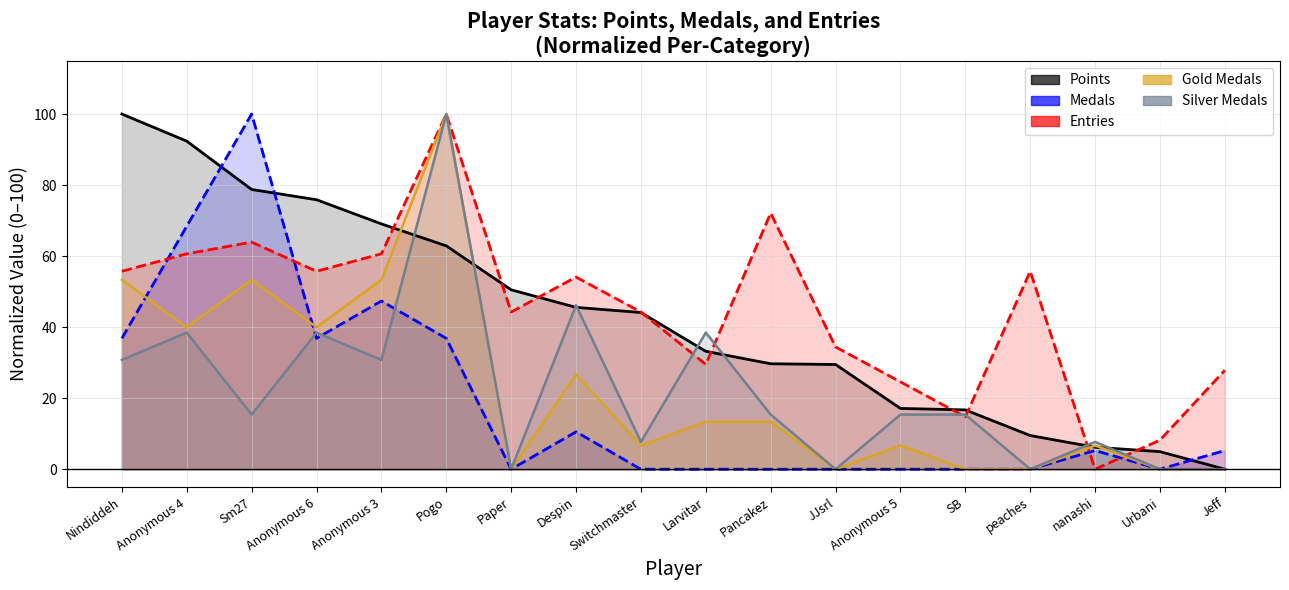

How many values in Medals are above zero?

9